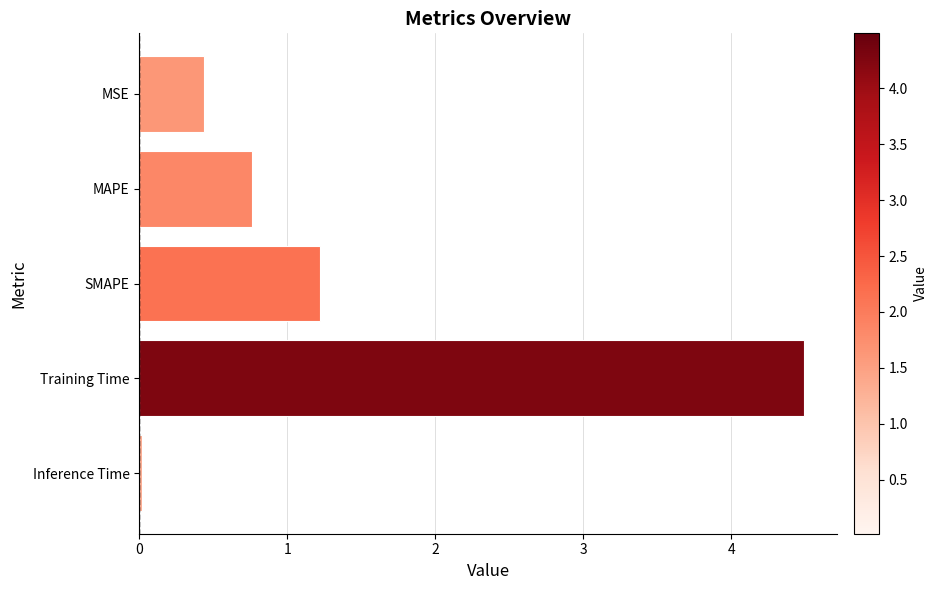

Which has a higher value, MAPE or SMAPE?

SMAPE